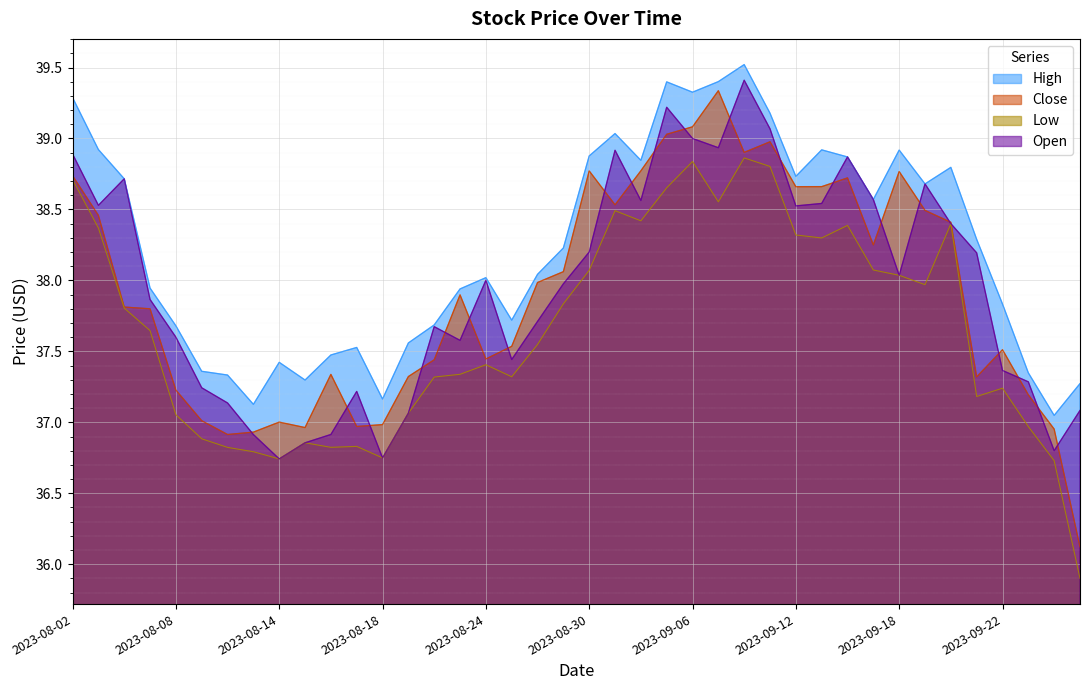

Which series has the widest spread of values?

Close